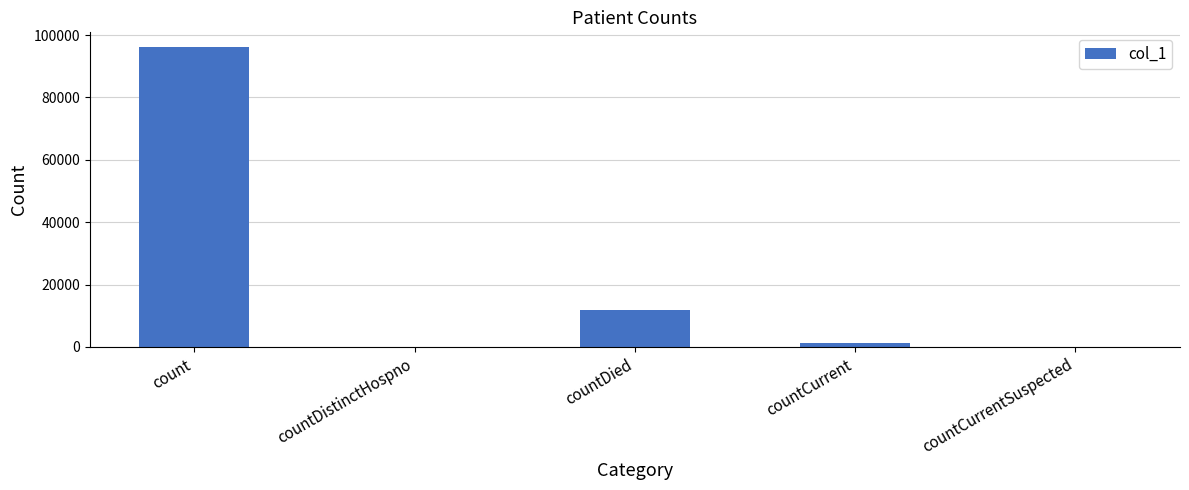

What is the change in value from count to countDistinctHospno?

-96068